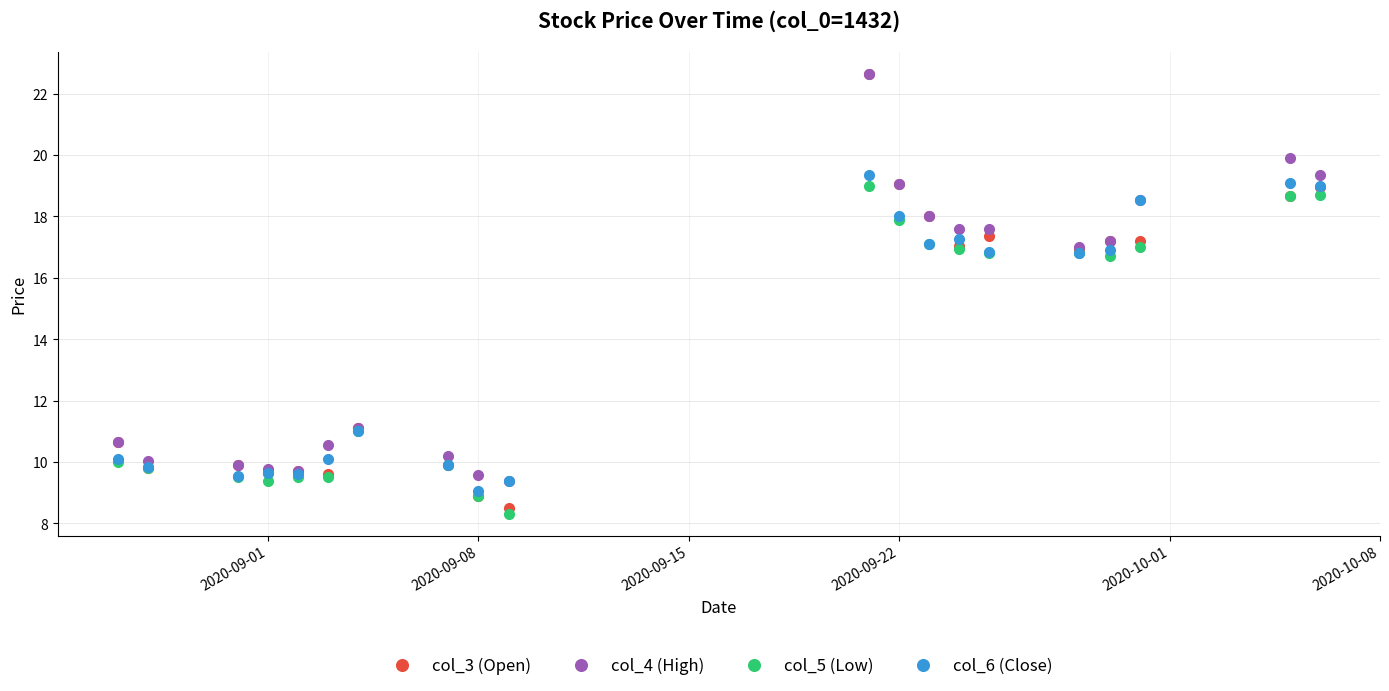

What is the lowest value of the col_3 (Open) series?

8.5